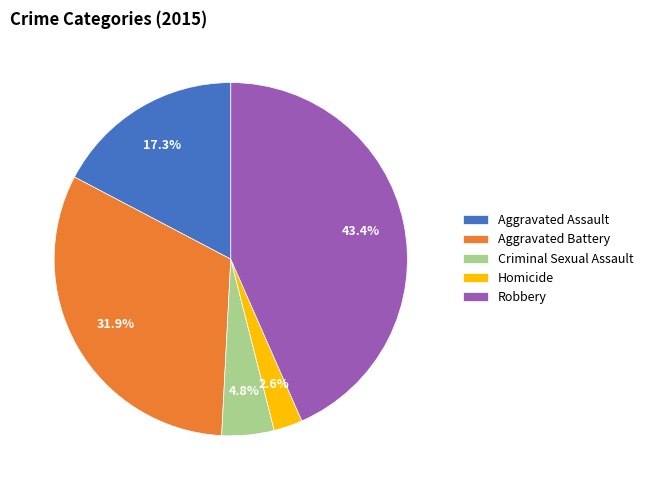

Does Robbery account for over 50% of the chart?

No